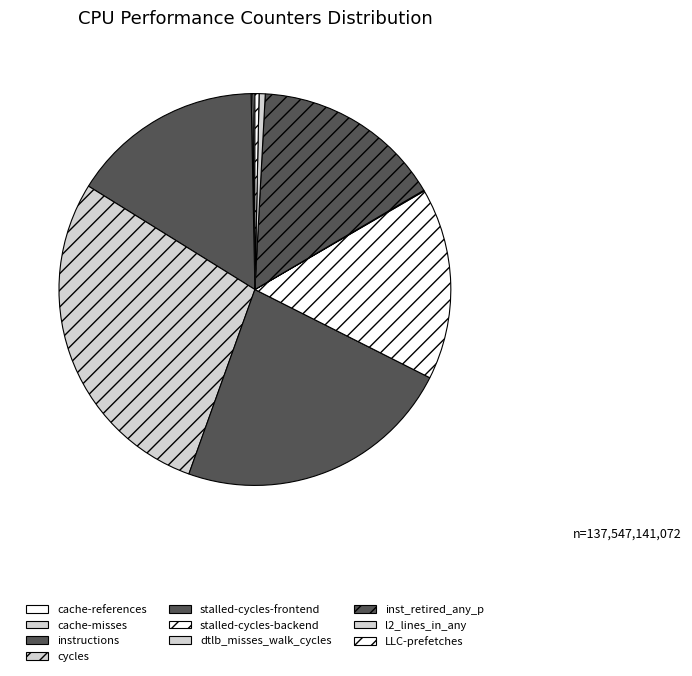

Which category has the smallest portion of the pie?

dtlb_misses_walk_cycles